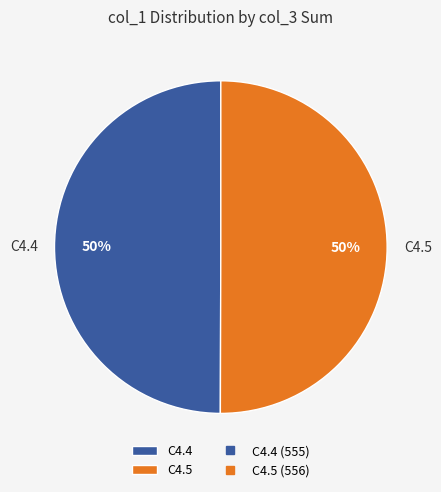

What is the ratio of the value at C4.5 to the value at C4.4?

1.0